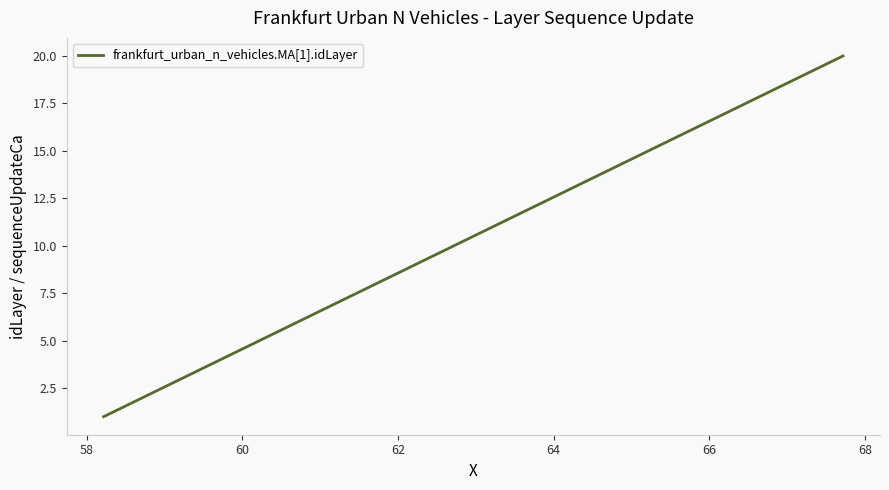

What is the greatest value displayed?

20